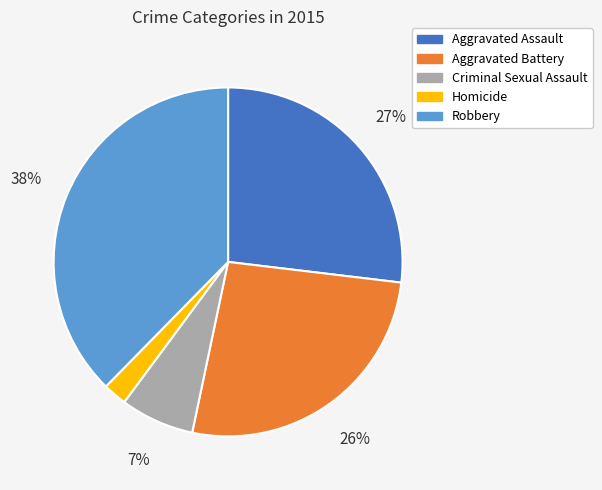

What is the smallest slice in the pie chart?

Homicide